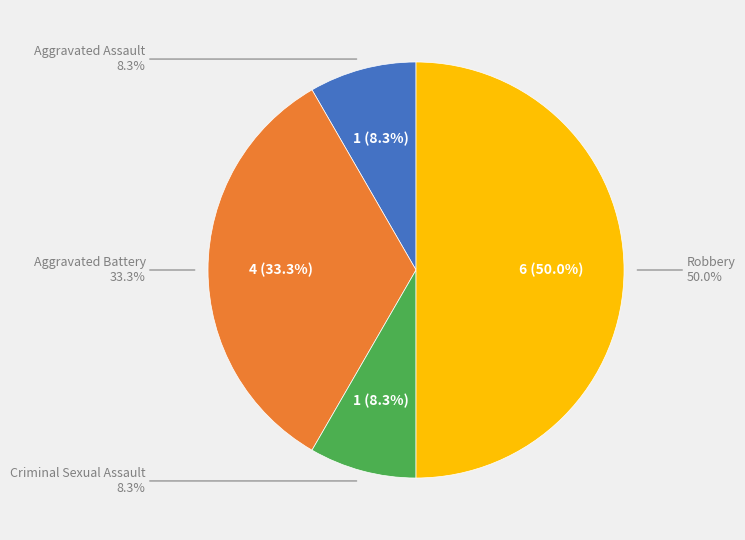

Which slice is the largest?

Robbery